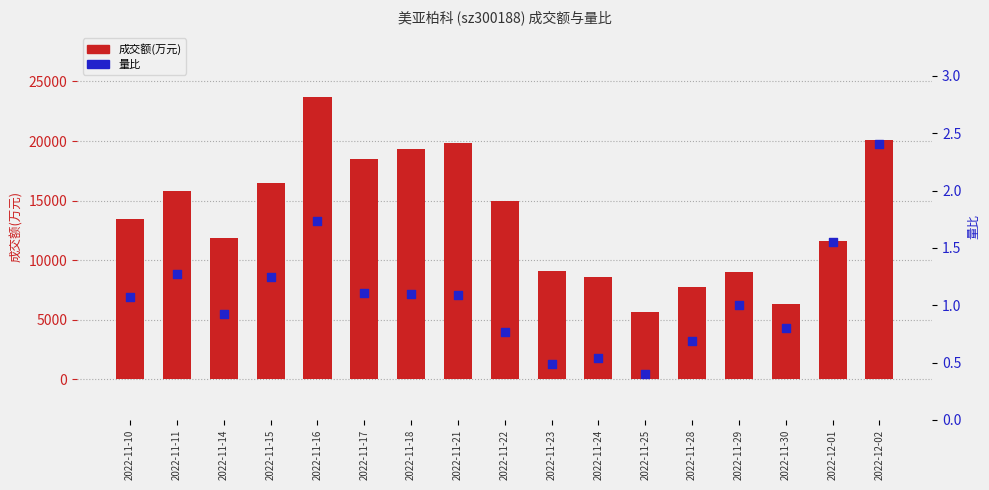

Which series contains the lowest Y value?

量比